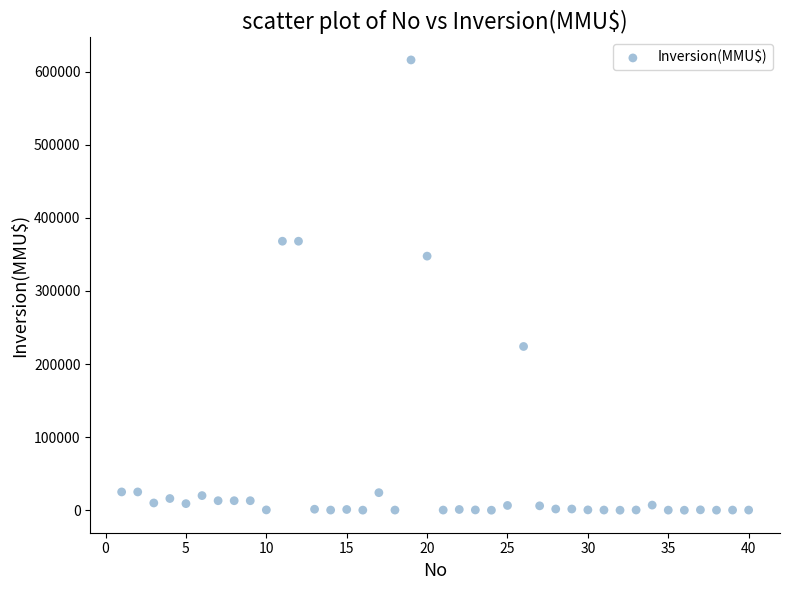

What Y value in the scatter plot is closest to 308000?

347600